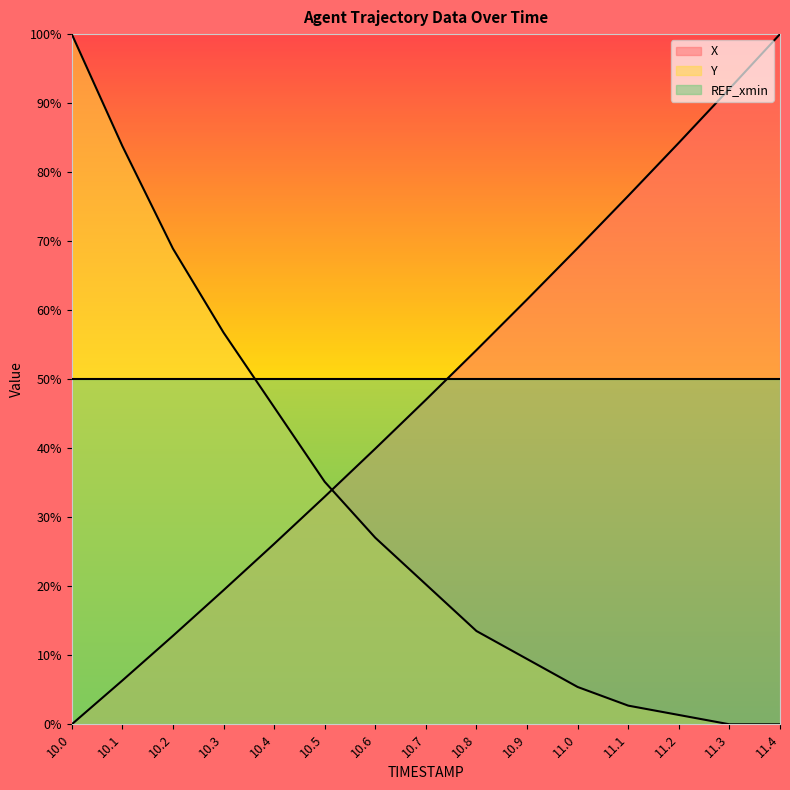

How many values in the Y series are below 20?

7